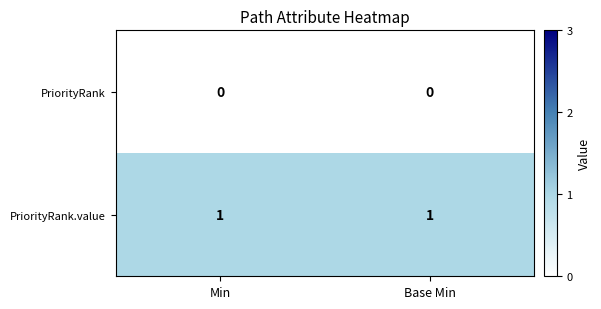

Rank the series at Min from highest to lowest value.

PriorityRank.value, PriorityRank